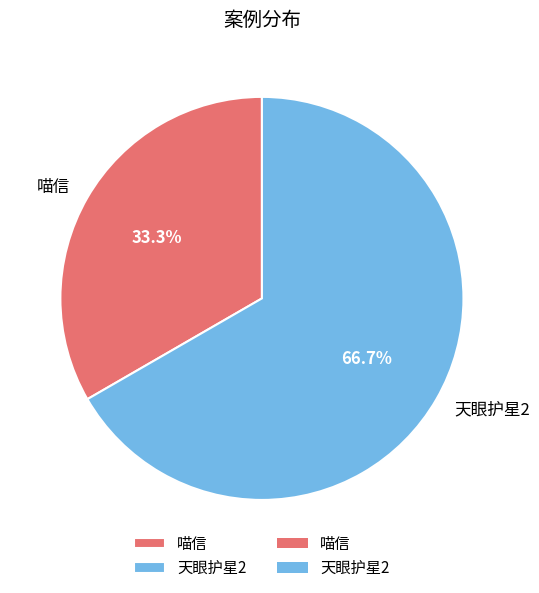

Count the number of slices in the pie.

2